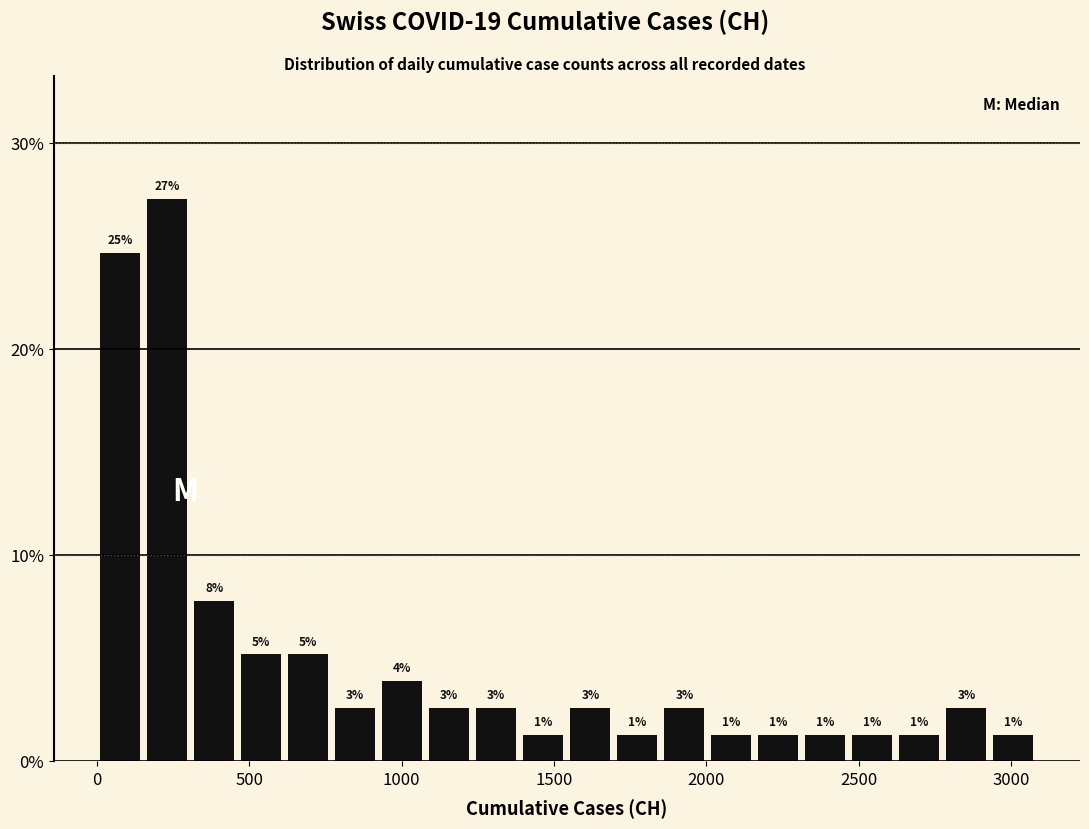

Read against the x-axis, roughly where is the centre of the tallest bar?

250